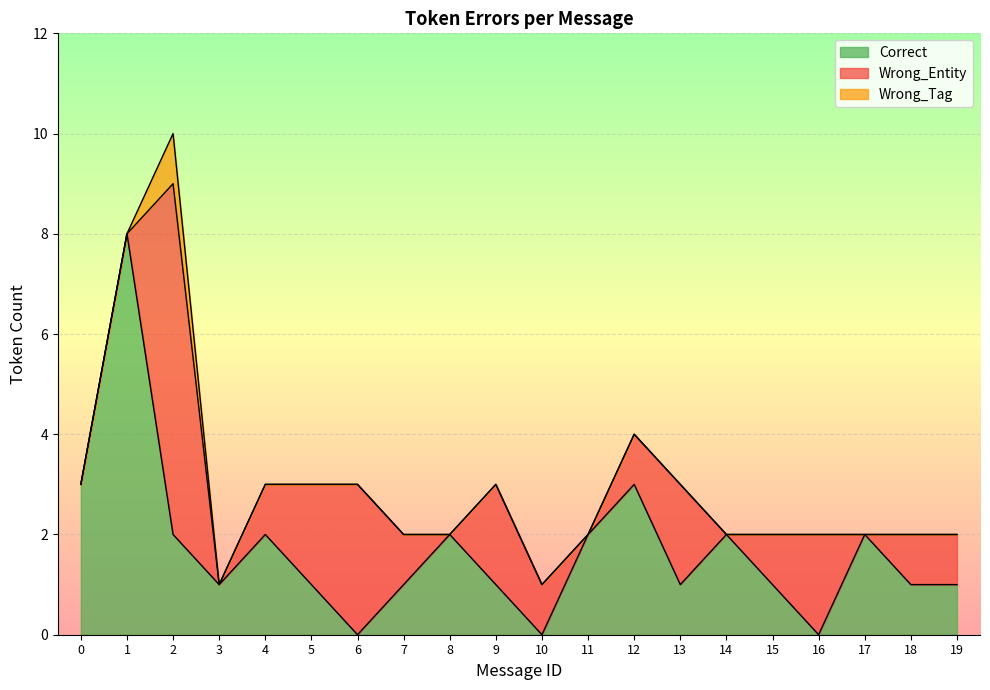

List the series in order of their peak value, highest first.

Correct, Wrong_Entity, Wrong_Tag